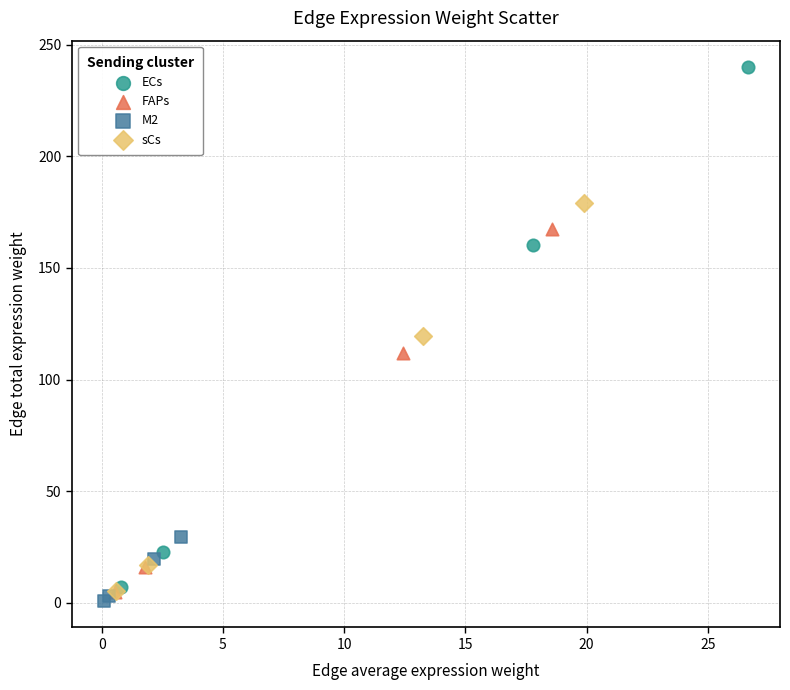

What are all the series names shown in the legend?

ECs, FAPs, M2, sCs